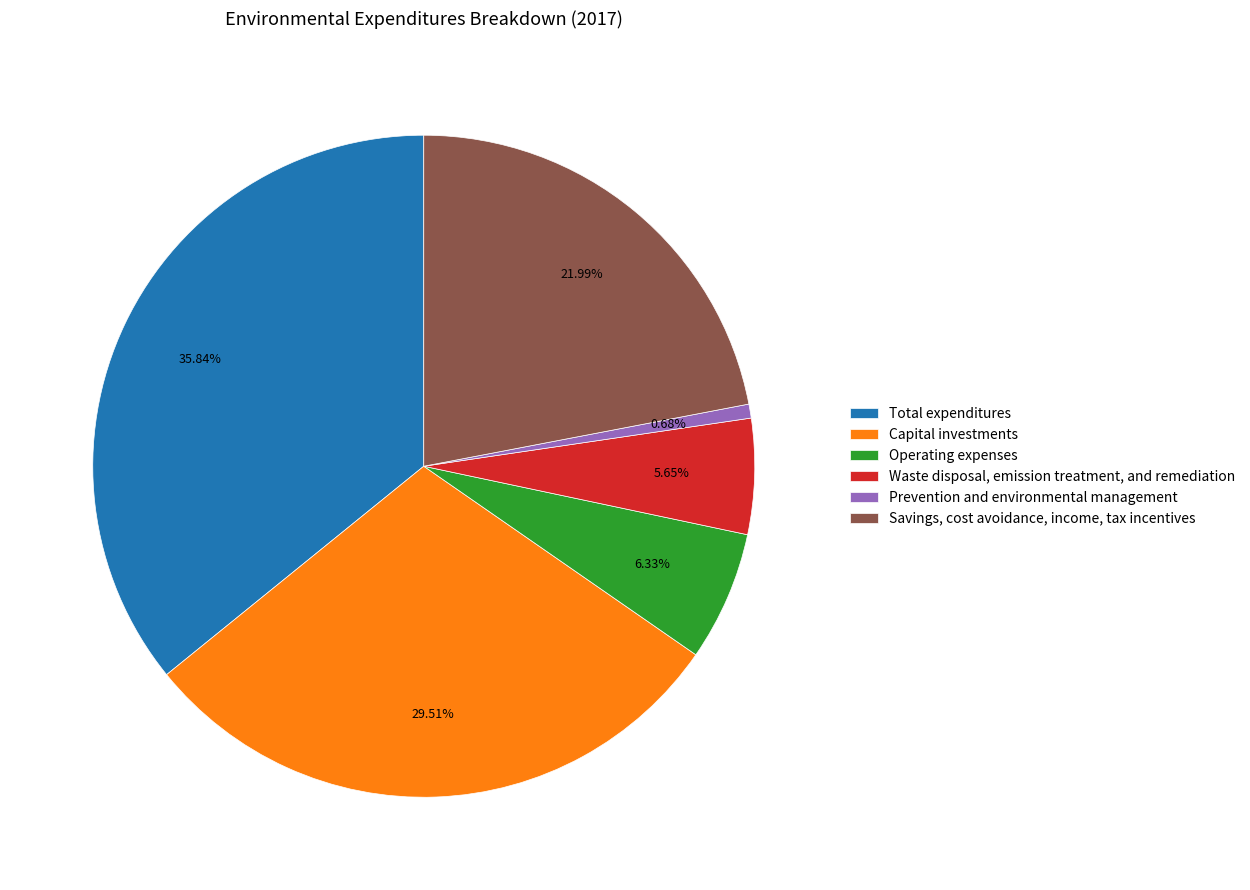

Does any single category account for the majority?

No